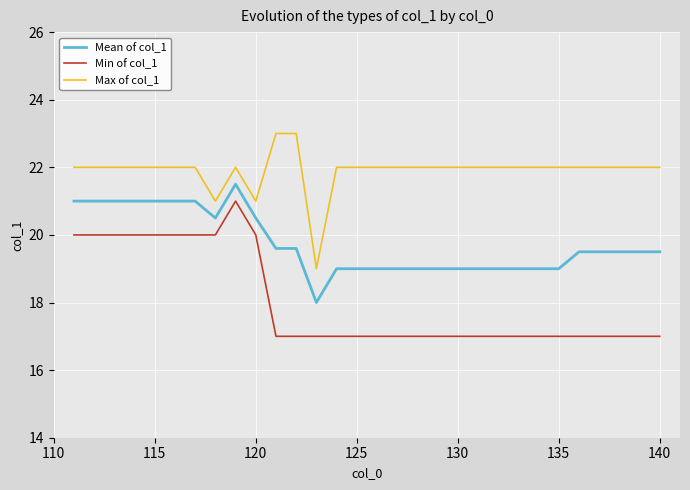

Rank the series by their average value, from lowest to highest.

Min of col_1, Mean of col_1, Max of col_1